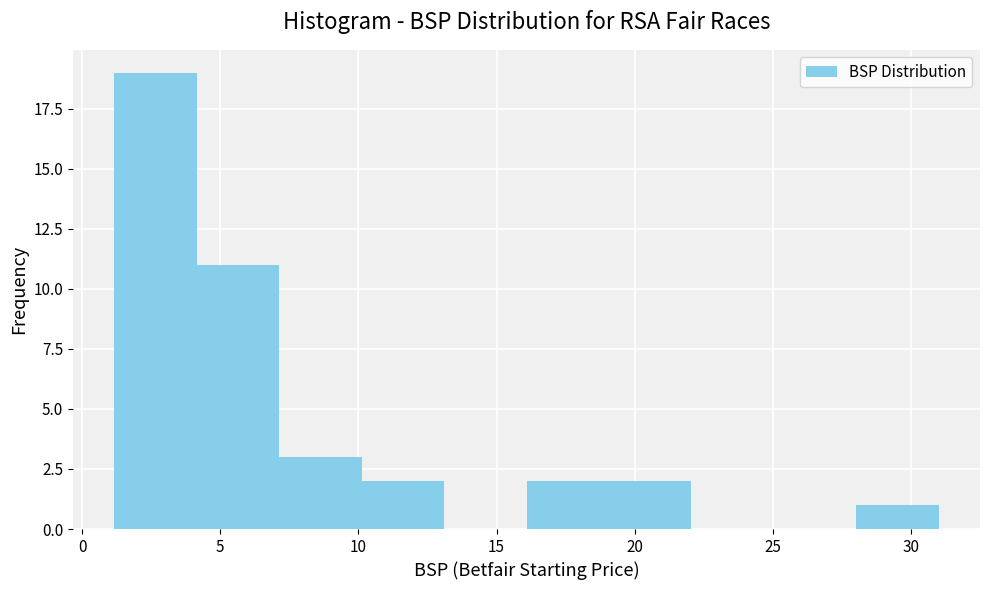

Over which range of the x-axis is the bar tallest?

1 to 4